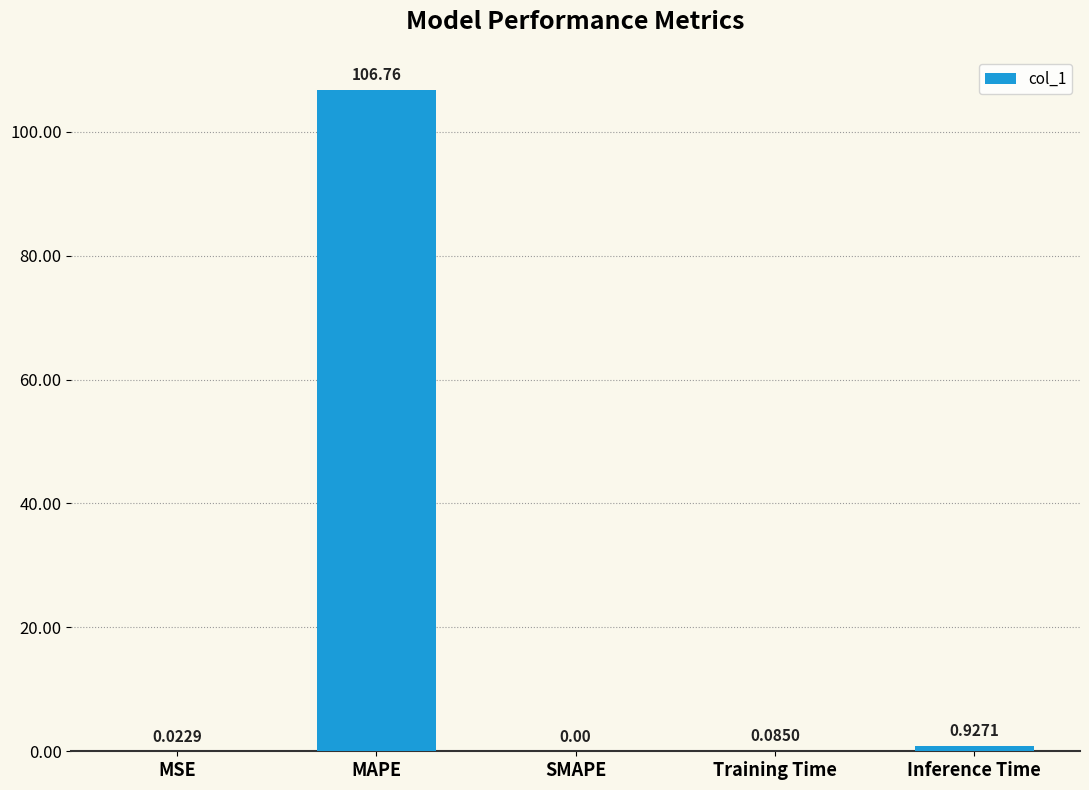

At which label is the value closest to 53?

Inference Time